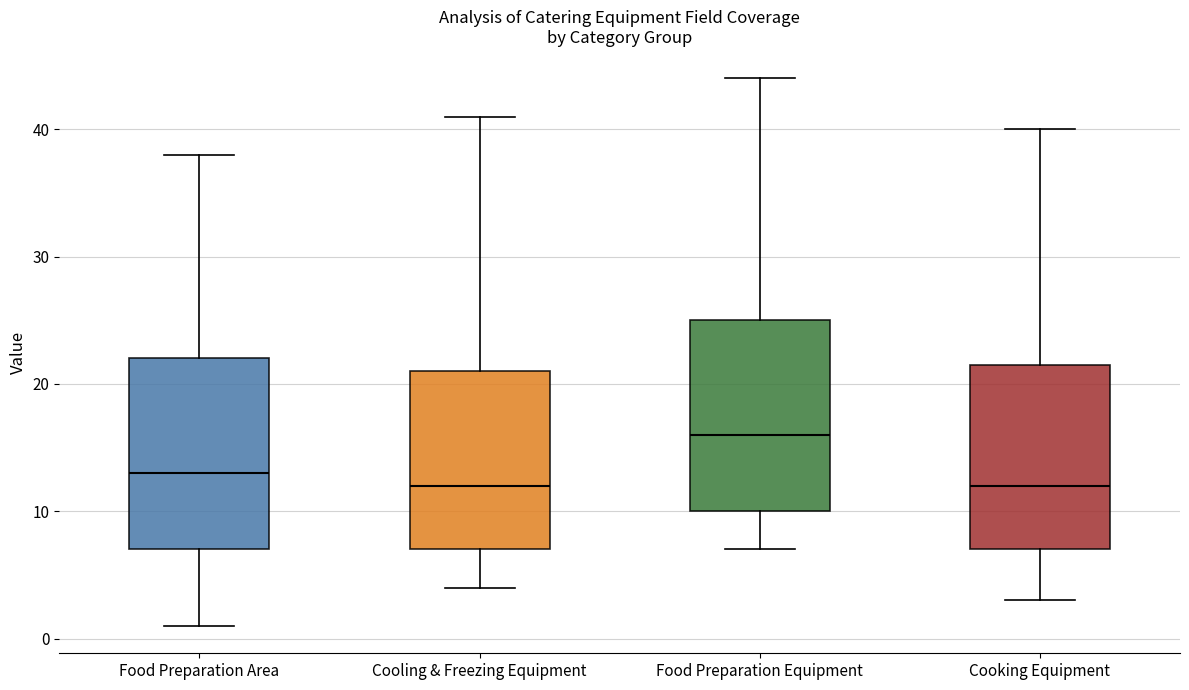

Where is the upper edge of the box for Food Preparation Area on the y-axis? The values are not printed on the chart, so give them approximately, as read against the axis.

22